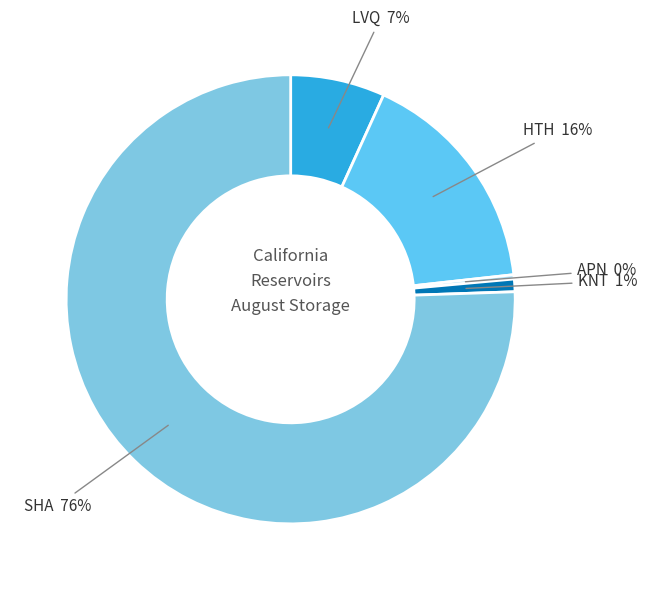

Which slice represents more than half of the pie?

SHA